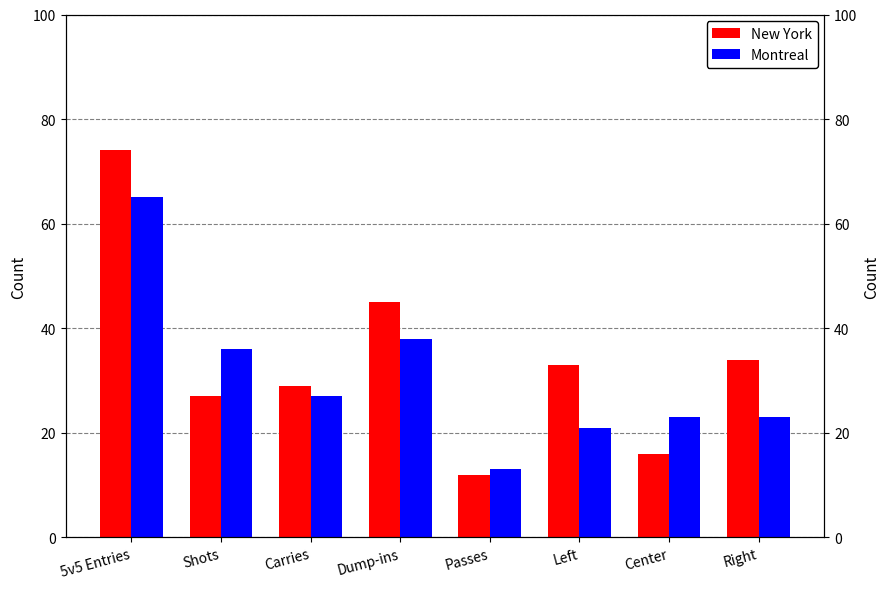

Count the number of categories in the chart.

8